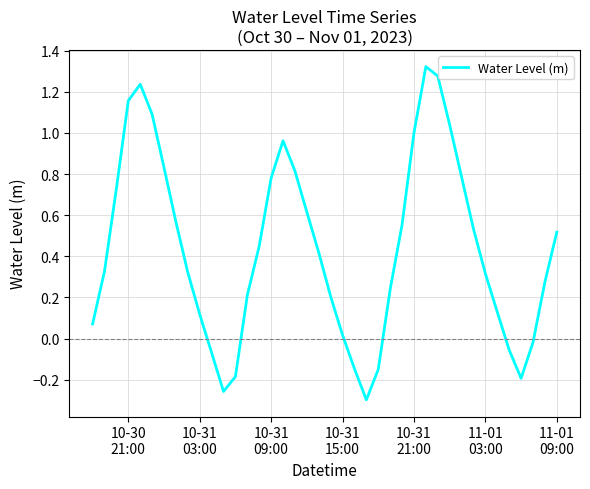

What is the difference between the maximum and minimum values?

1.6